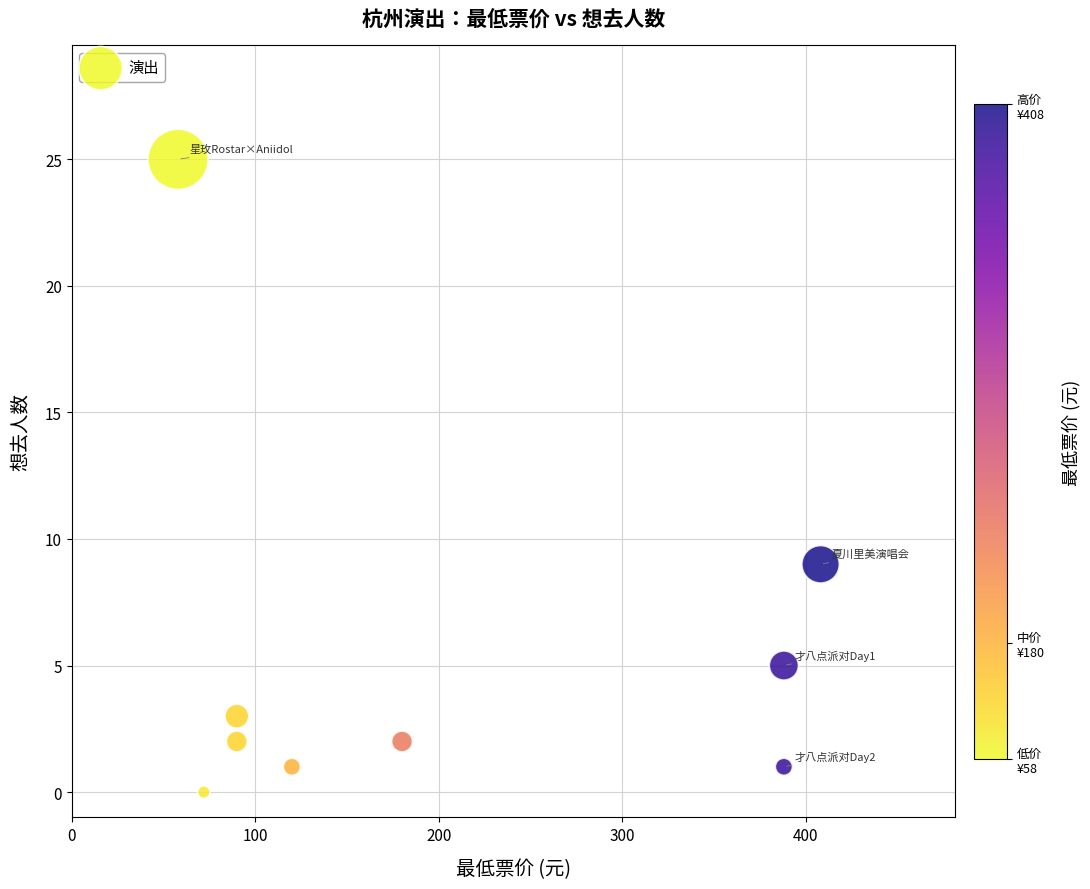

What is the average Y value?

5